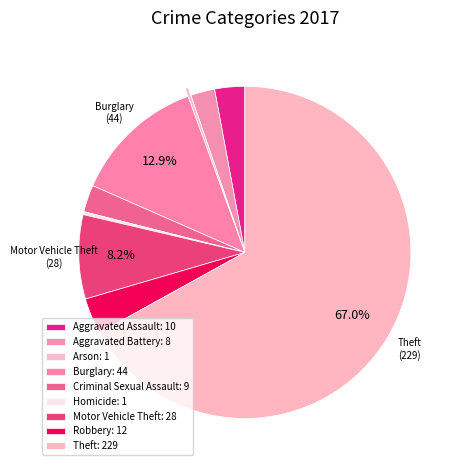

To the nearest percent, what is the difference between the largest and smallest slice percentages?

67%